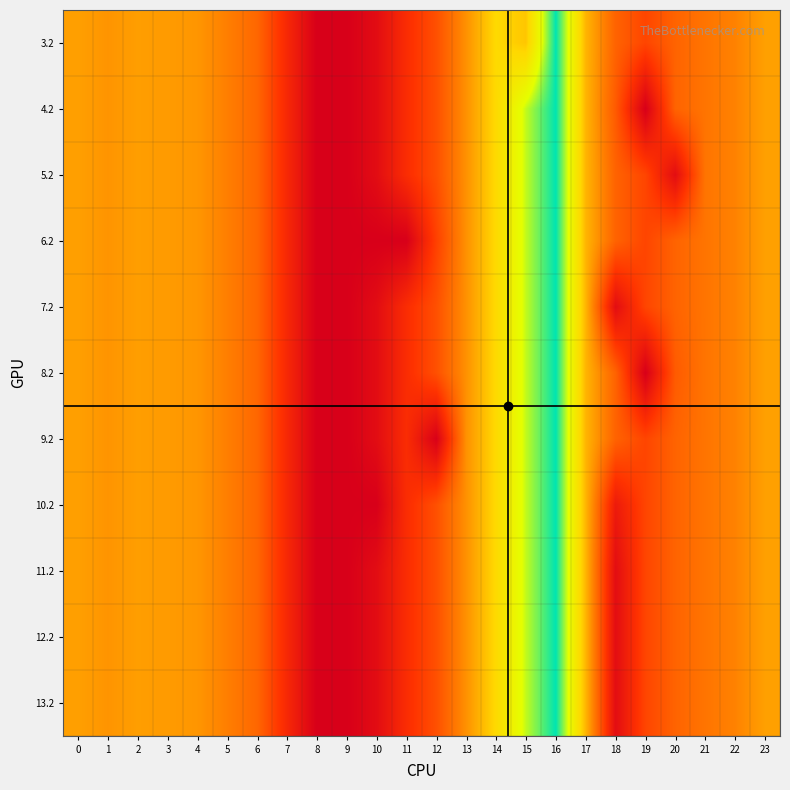

At how many categories does at least one series exceed 439?

2